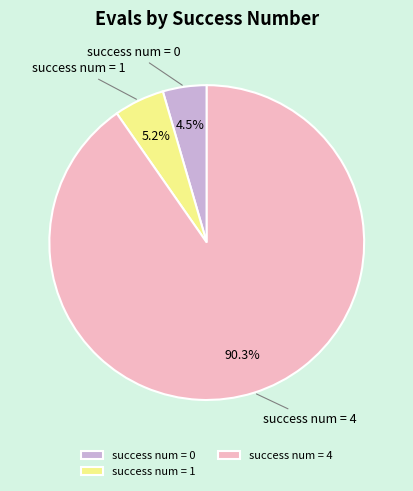

What percentage do success num = 4 and success num = 1 together represent?

95.5%